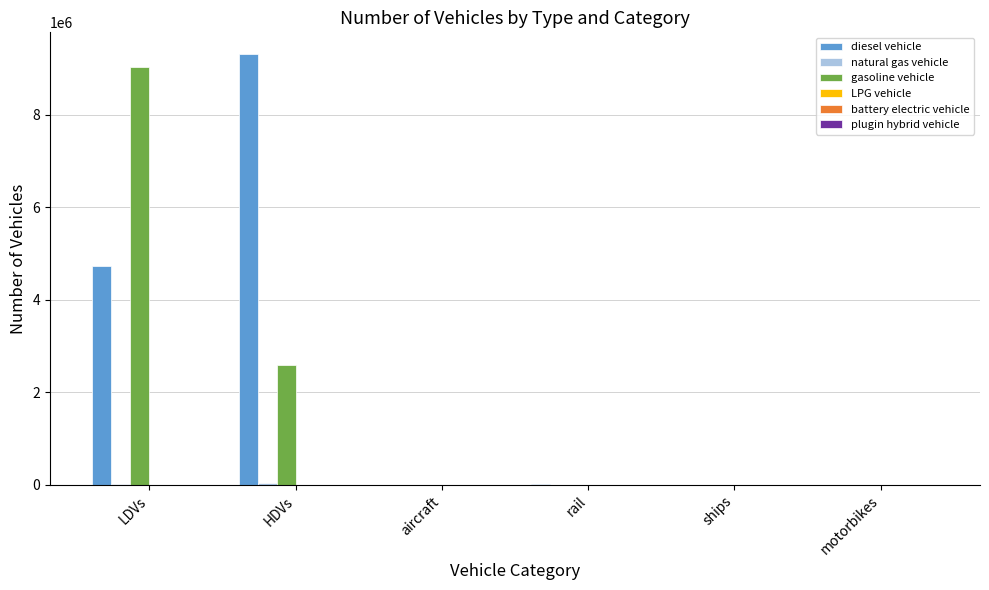

What is the total value across all series at ships?

9587.0